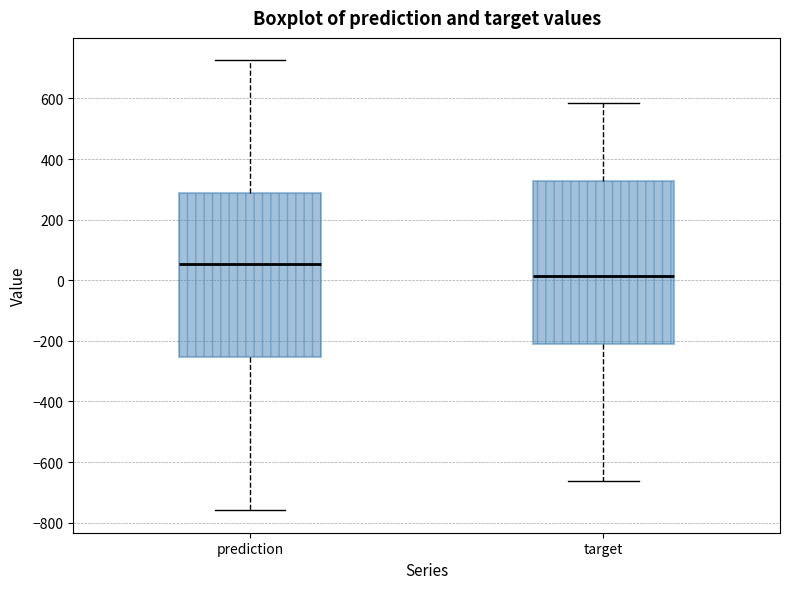

Reading left to right, transcribe this box plot: for each box, give where its median line is, the range the box spans, and where its two whiskers end, as read against the y-axis. The values are not printed on the chart, so give them approximately, as read against the axis.

prediction: median 60, box -260 to 280, whiskers -760 to 720
target: median 20, box -200 to 320, whiskers -660 to 580